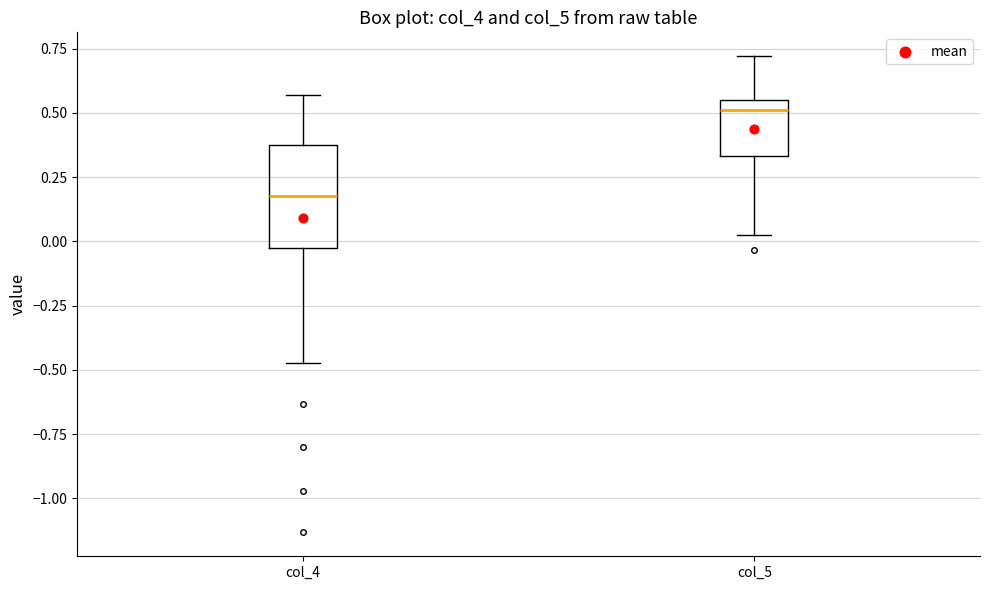

Reading left to right, transcribe this box plot: for each box, give where its median line is, the range the box spans, and where its two whiskers end, as read against the y-axis. The values are not printed on the chart, so give them approximately, as read against the axis.

col_4: median 0.20, box 0.00 to 0.40, whiskers -0.45 to 0.55
col_5: median 0.50, box 0.35 to 0.55, whiskers 0.00 to 0.70